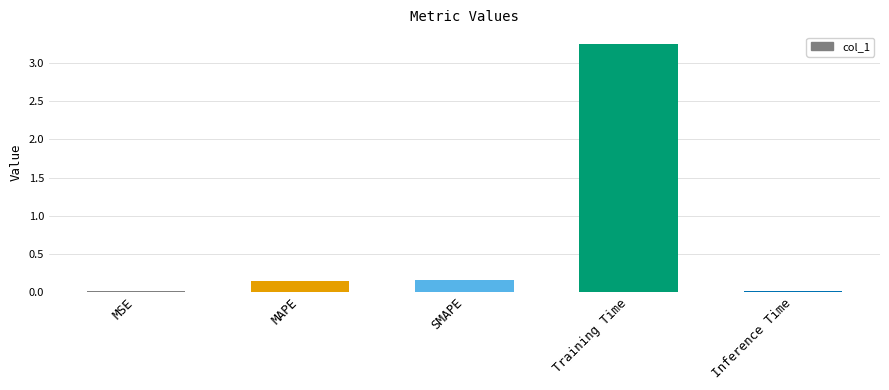

What is the sum of all values?

3.6